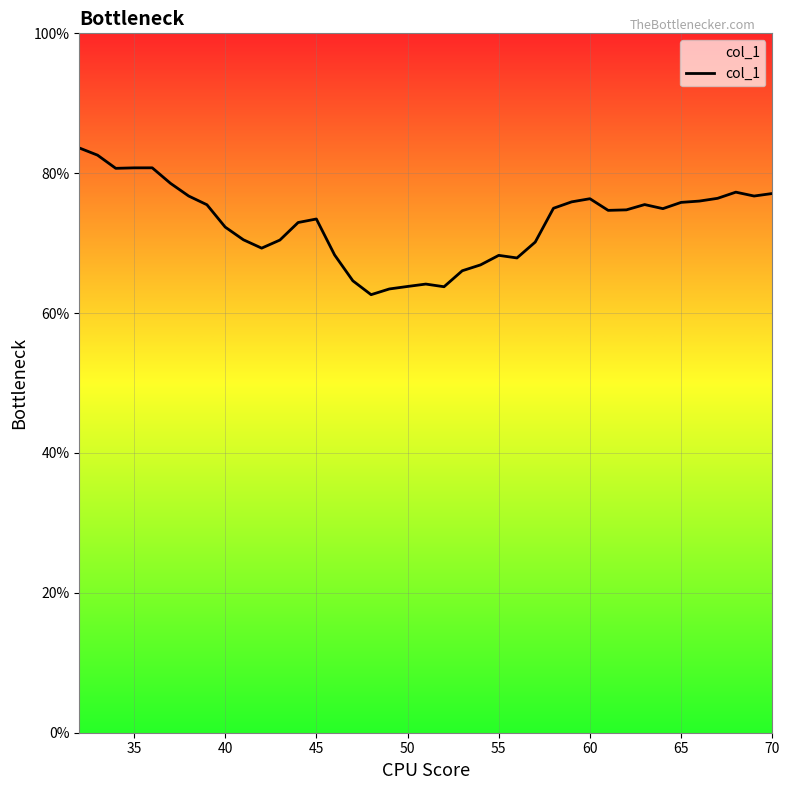

What is the difference between the maximum and minimum values?

21.0